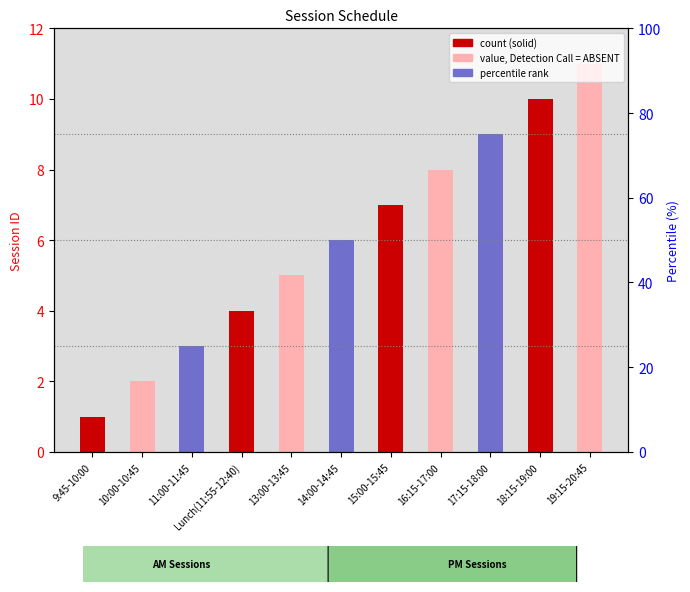

What is the label of the 2nd bar from the right?

18:15-19:00